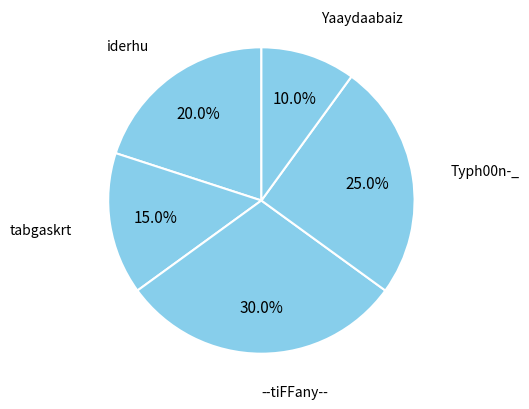

Combined, do tabgaskrt and Typh00n-_ account for over 50%?

No